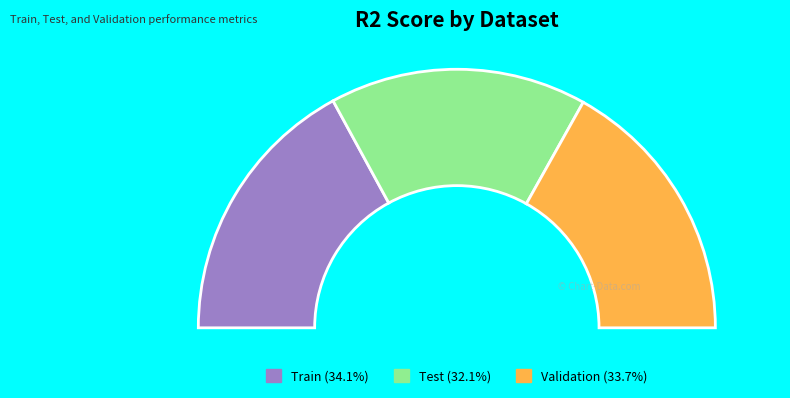

Is Validation the majority of the pie?

No